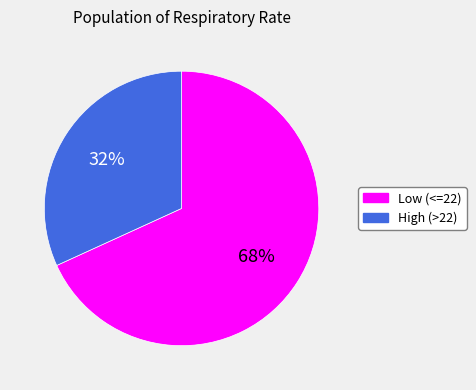

Do High (>22) and Low (<=22) together represent more than half of the pie?

Yes